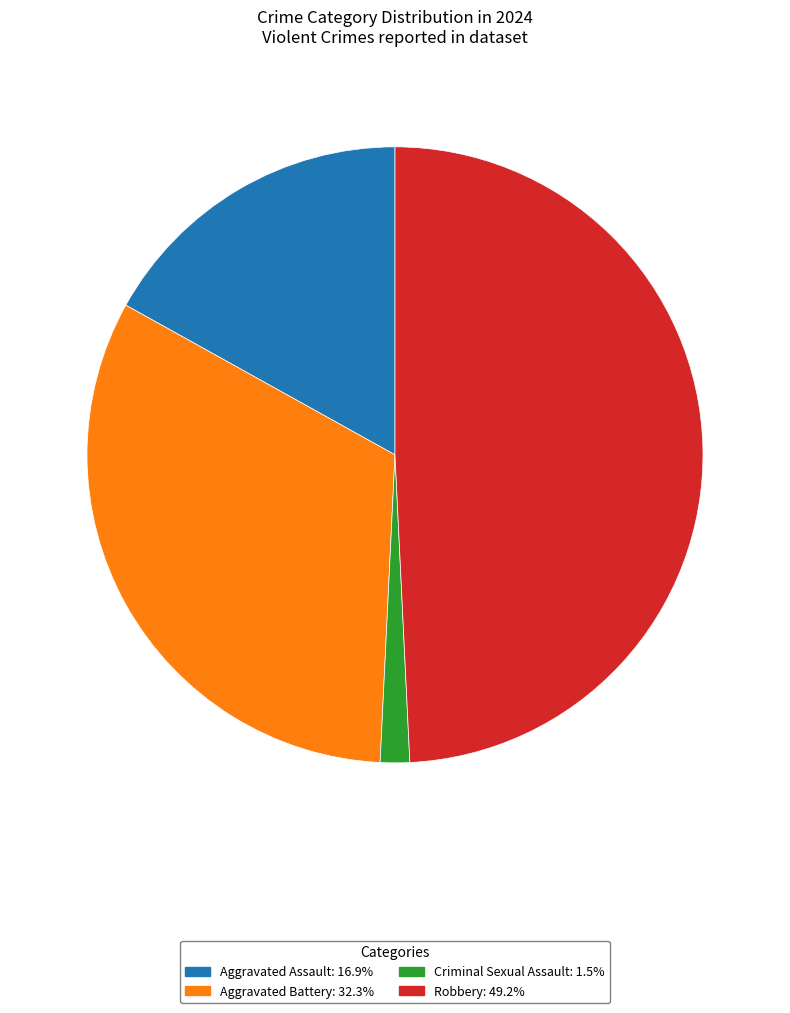

Which has a higher value, Robbery or Criminal Sexual Assault?

Robbery